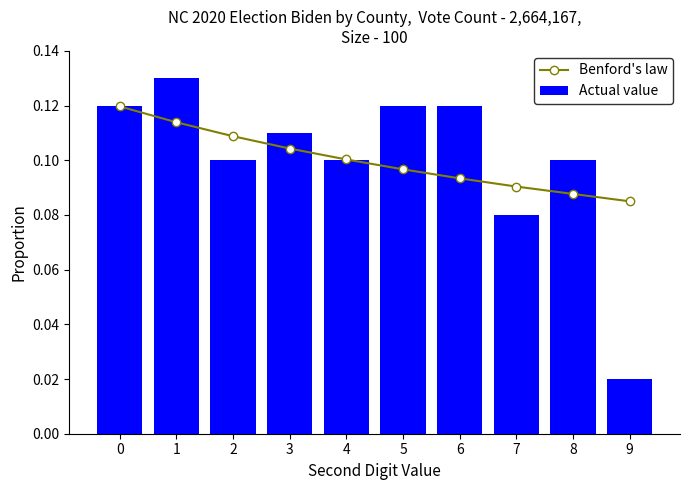

Reading left to right, transcribe all the data shown in this chart.

Benford's law: 0=0.1	1=0.1	2=0.1	3=0.1	4=0.1	5=0.1	6=0.1	7=0.1	8=0.1	9=0.1
Actual value: 0=0.1	1=0.1	2=0.1	3=0.1	4=0.1	5=0.1	6=0.1	7=0.1	8=0.1	9=0.0